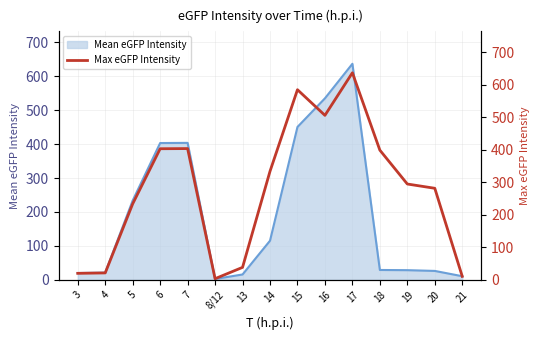

Between 16 and 6, which is larger?

16